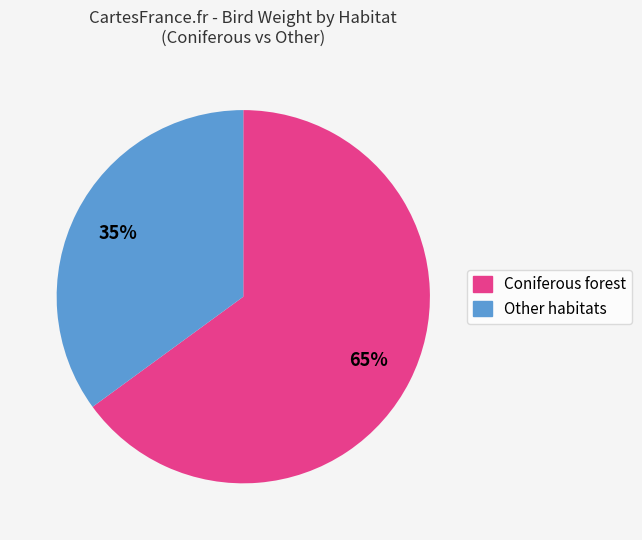

To the nearest percent, what is the difference between the largest and smallest slice percentages?

30%